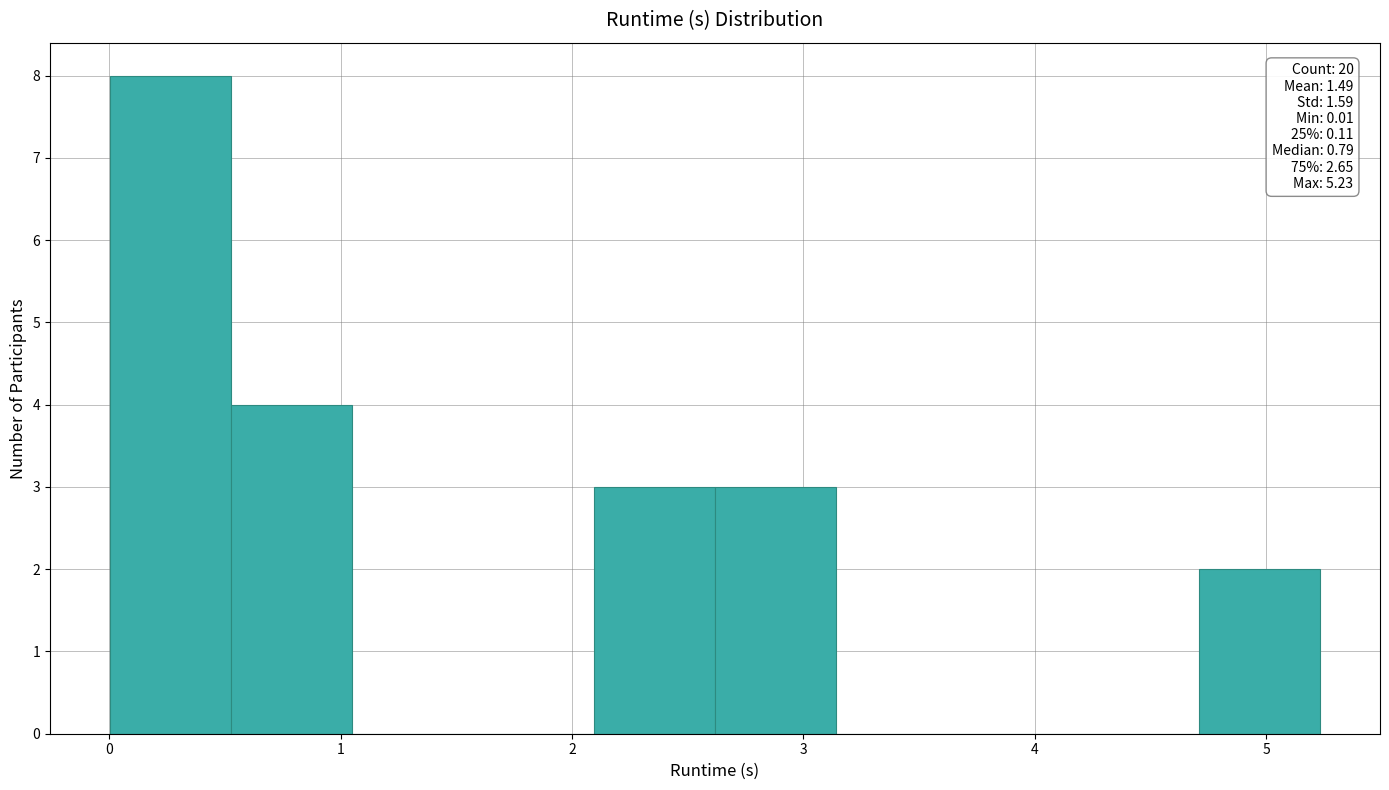

Over which range of the x-axis is the bar tallest?

0.0 to 0.5